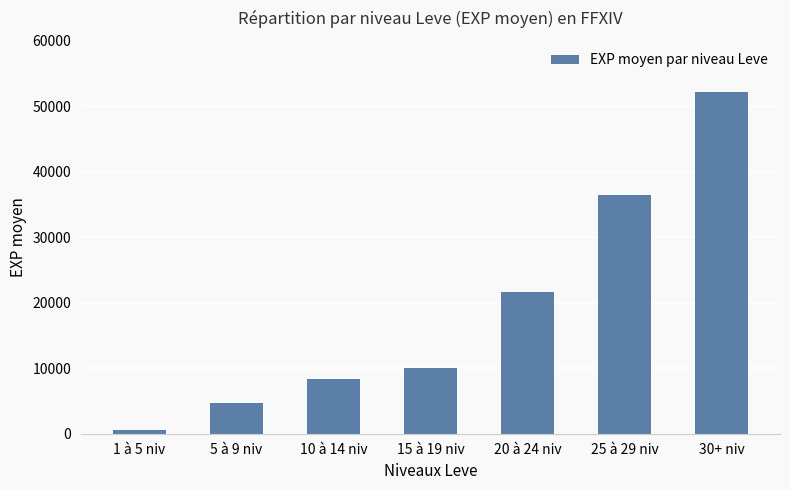

What is the label of the 7th bar from the right?

1 à 5 niv